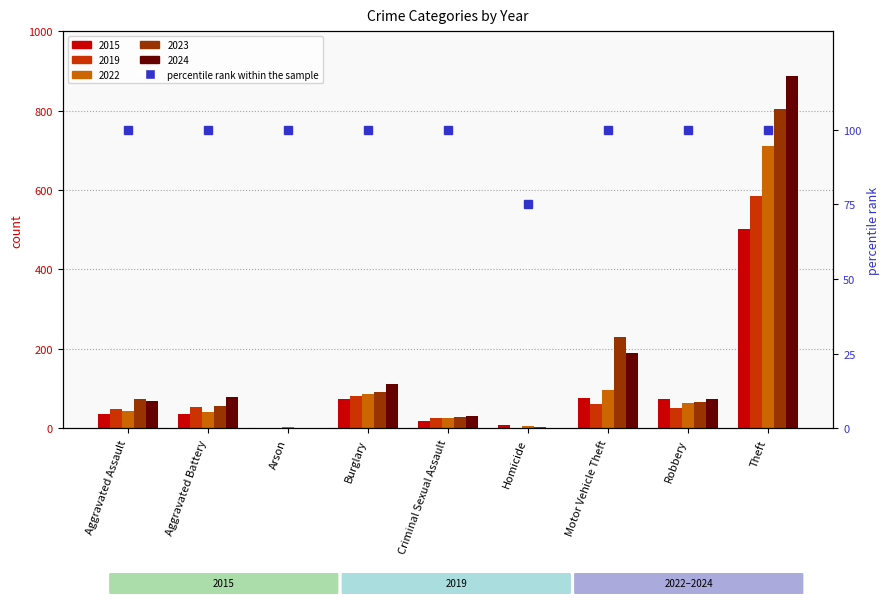

What is the average value?

97